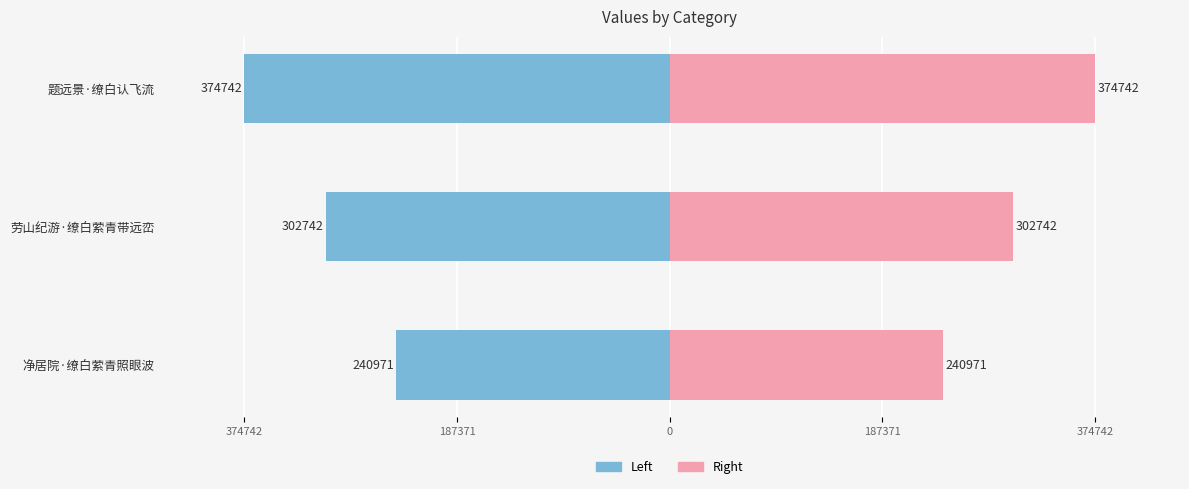

What is the average value of the col_0 (mirror) series?

-306152